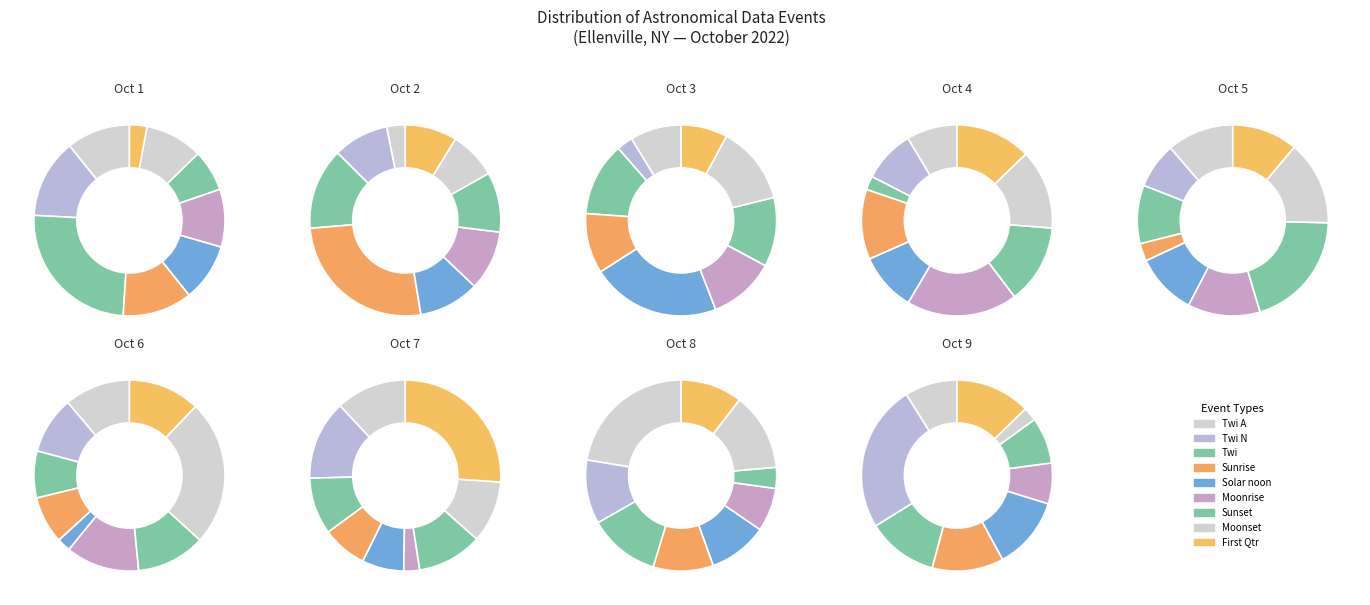

To the nearest percent, what is the combined percentage of Twi N and Moonset?

27%